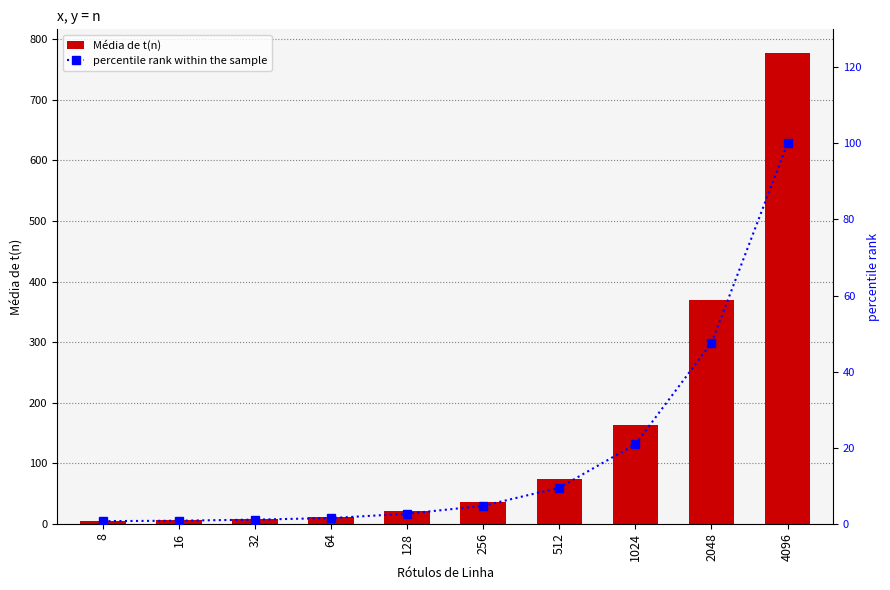

Reading left to right, list all the values displayed in this chart.

Média de t(n): 8=5.3	16=6.2	32=8.4	64=11.6	128=20.4	256=36.6	512=73.7	1024=162.5	2048=369.9	4096=777.6
percentile rank within the sample: 8=0.7	16=0.8	32=1.1	64=1.5	128=2.6	256=4.7	512=9.5	1024=20.9	2048=47.6	4096=100.0